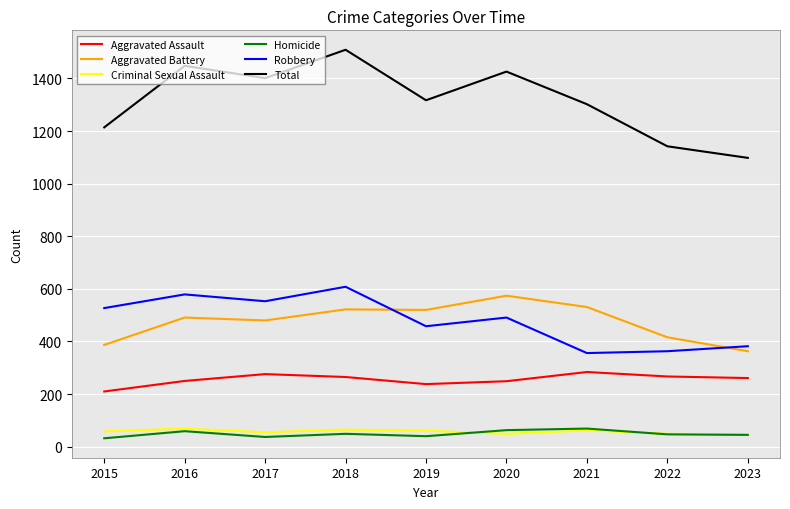

True or false: Aggravated Assault and Homicide intersect in this chart.

False